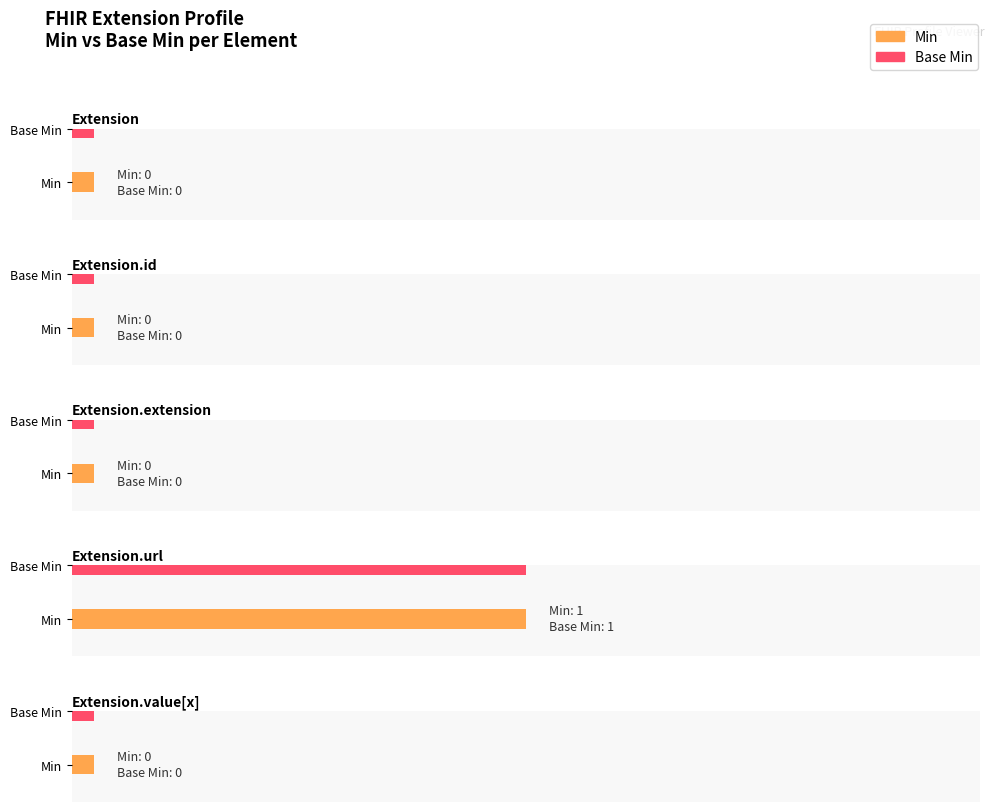

How many groups of bars are there?

5